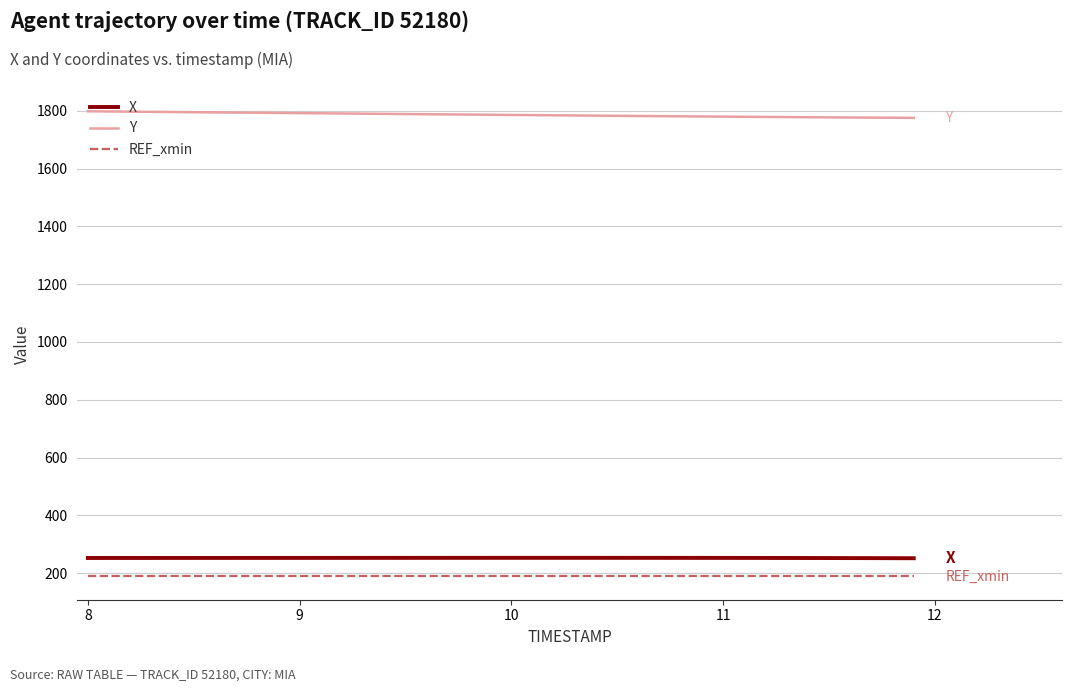

True or false: X and REF_xmin intersect in this chart.

False